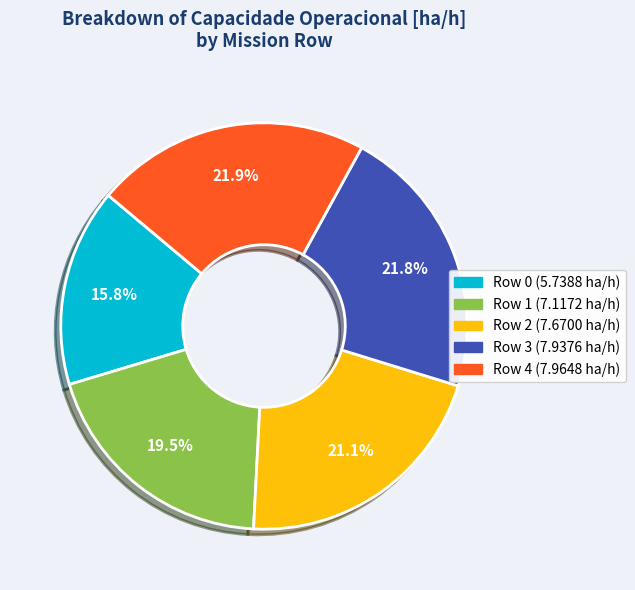

Is there any slice that represents more than half of the pie?

No